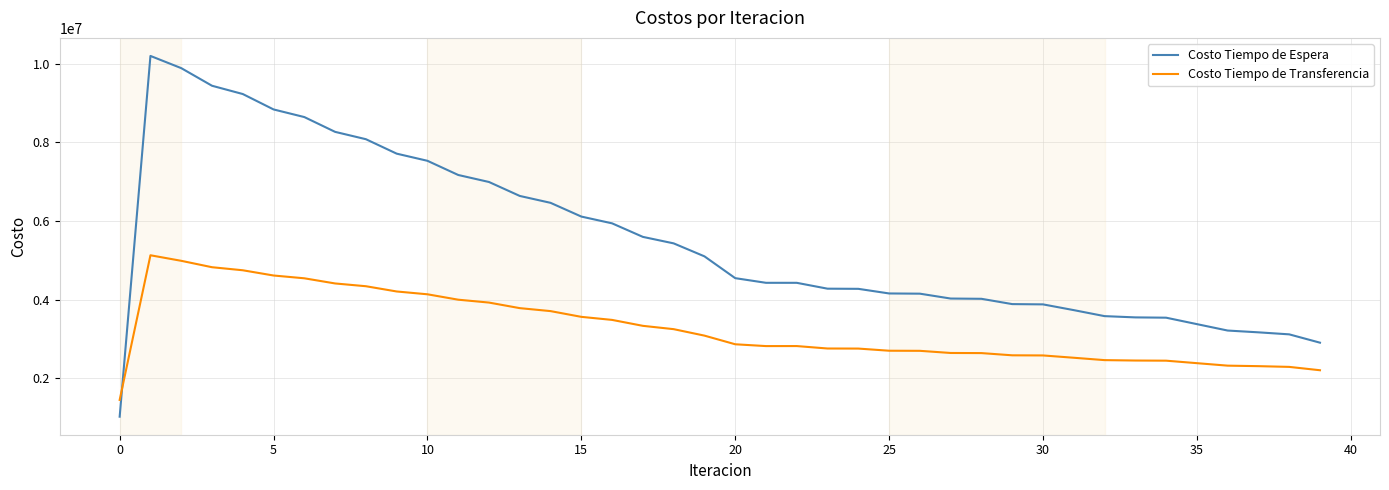

What is the minimum value for Costo Tiempo de Espera?

1019958.6